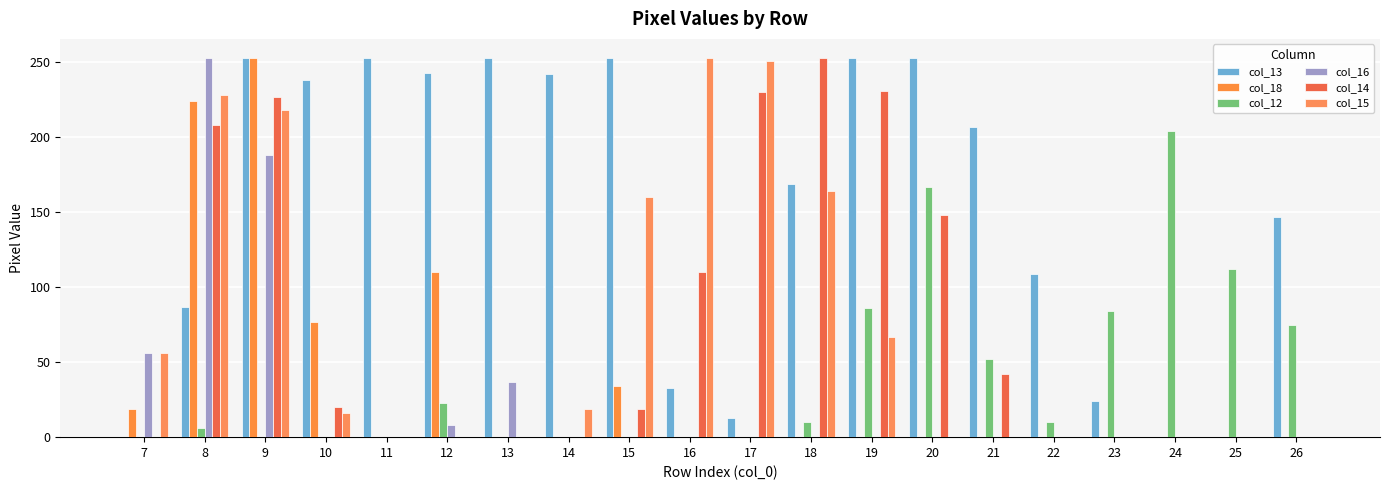

Count the number of data series in this chart.

6